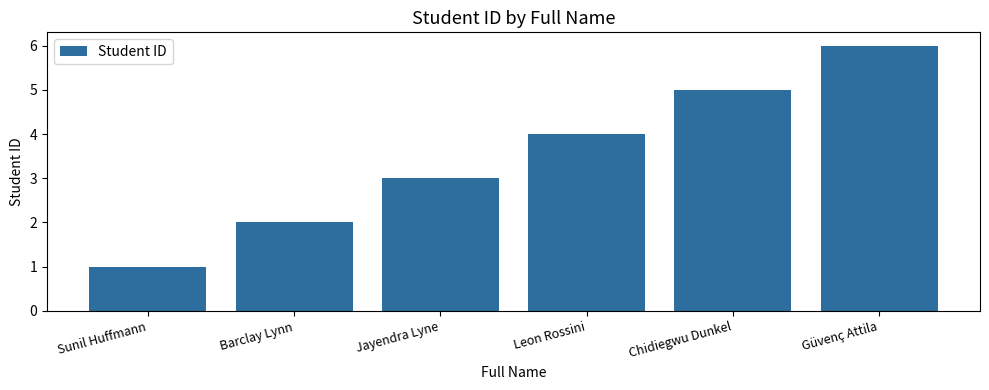

What is the change in value from Jayendra Lyne to Güvenç Attila?

+3